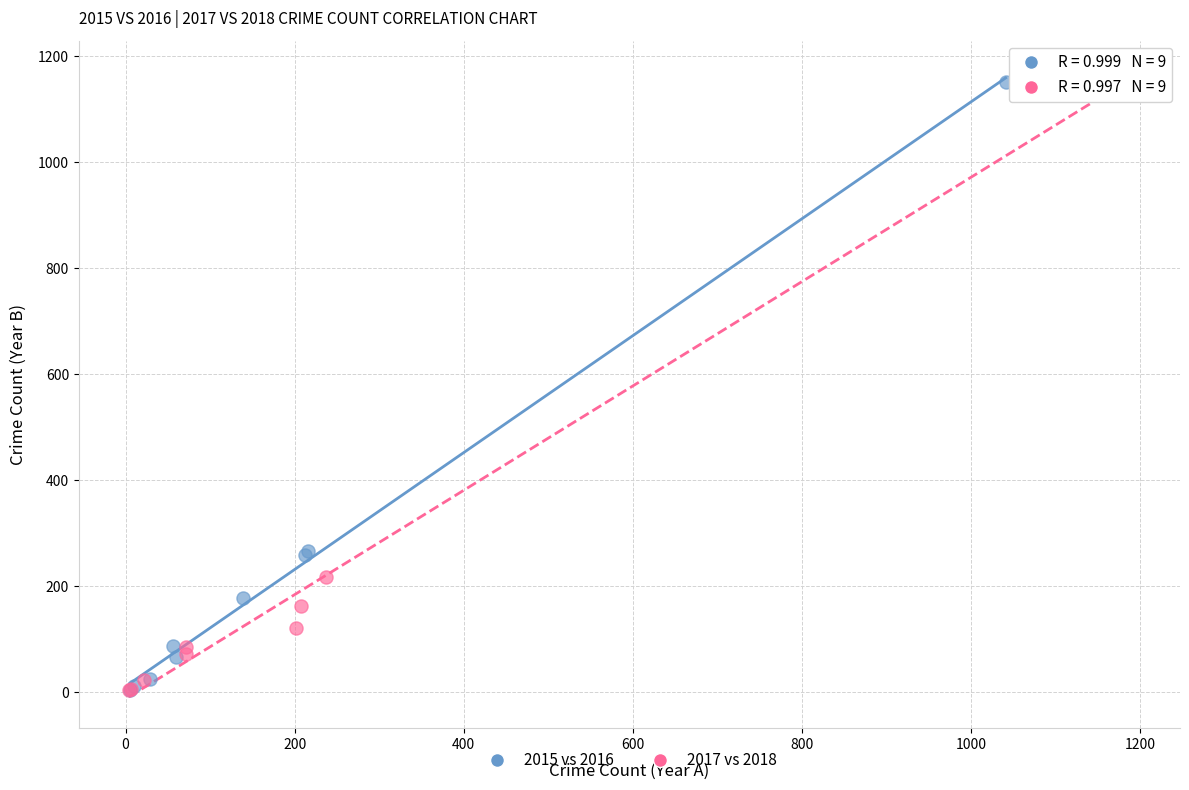

Which series has the widest spread of Y values?

2017 vs 2018